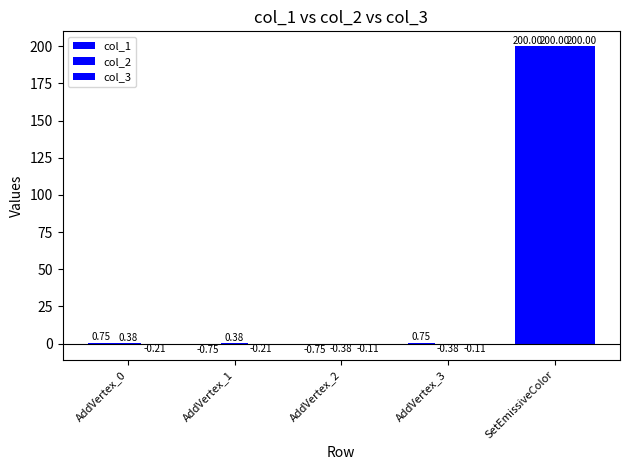

What is the label of the 4th bar from the left?

AddVertex_3